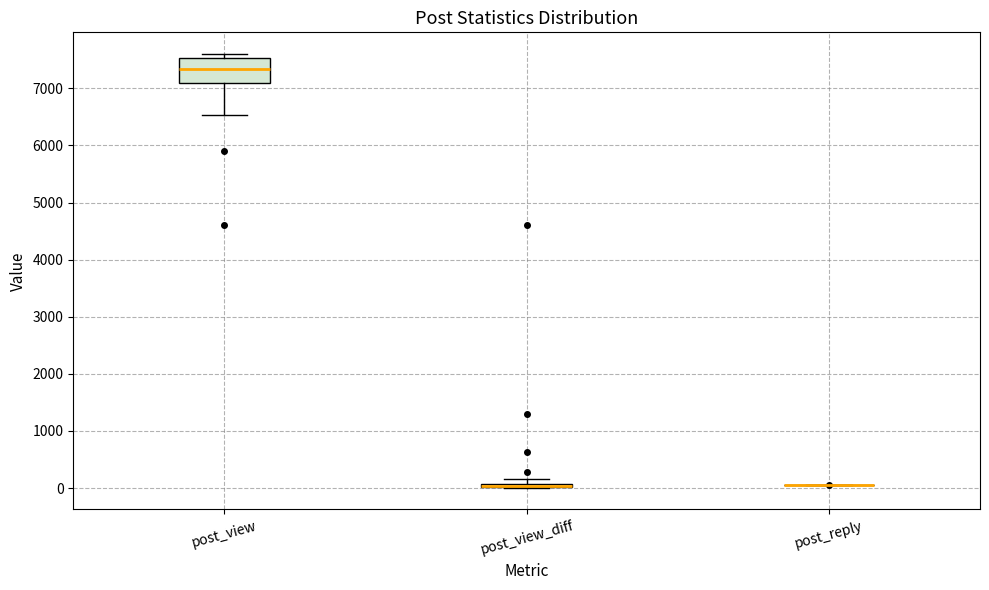

Comparing the boxes themselves (not the whiskers), which one is the tallest?

post_view